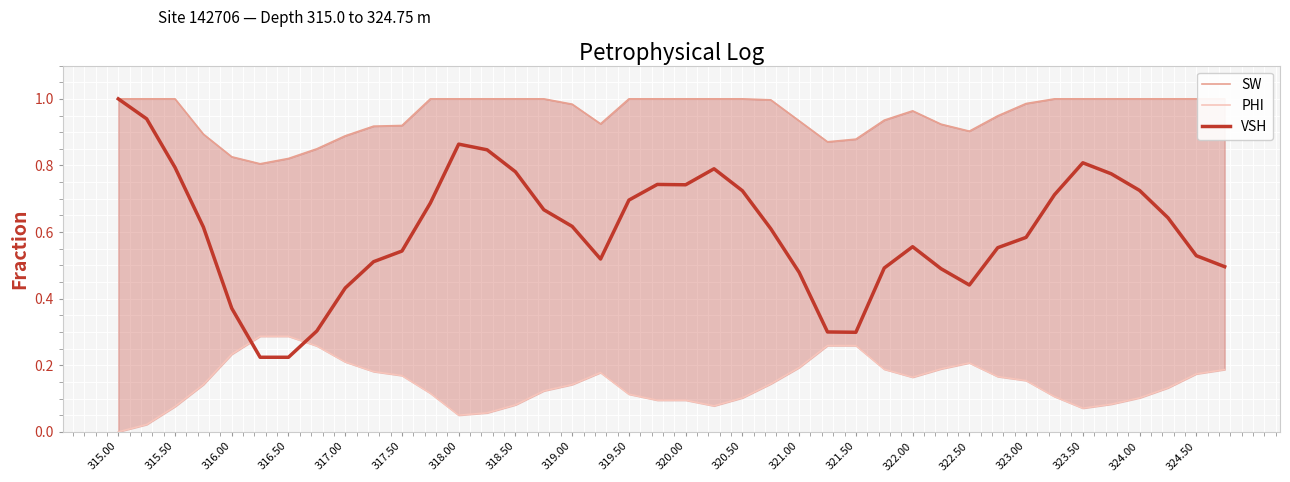

What is the value of the PHI point at the 17th from the left?

0.1